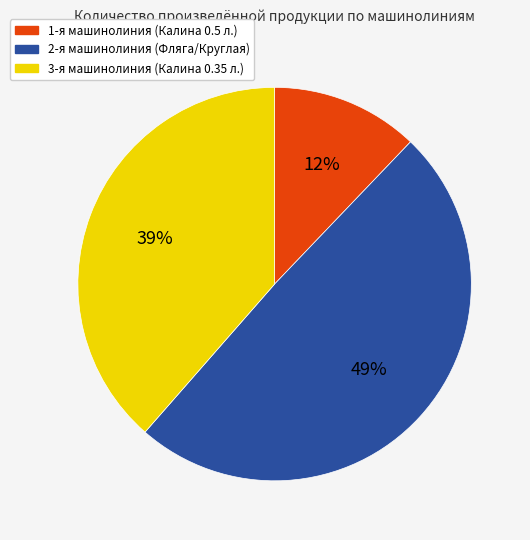

Is there any slice that represents more than half of the pie?

No